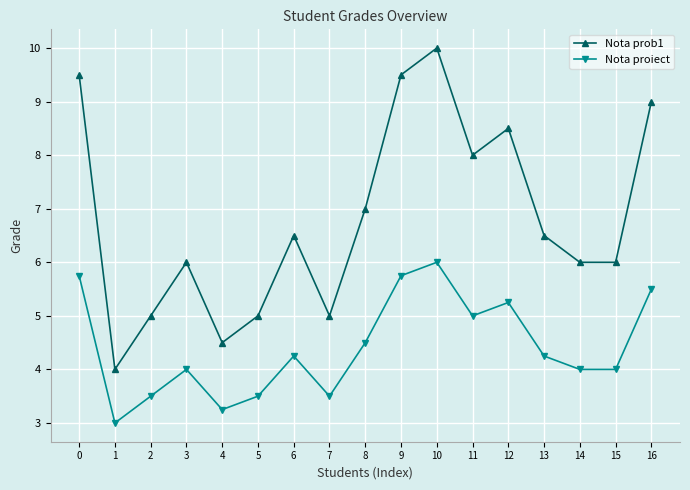

Which series has the largest total across all categories?

Nota prob1